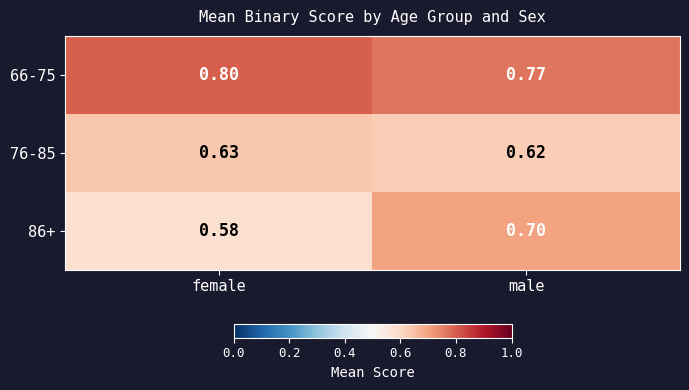

Which category has the lowest value across all series?

female